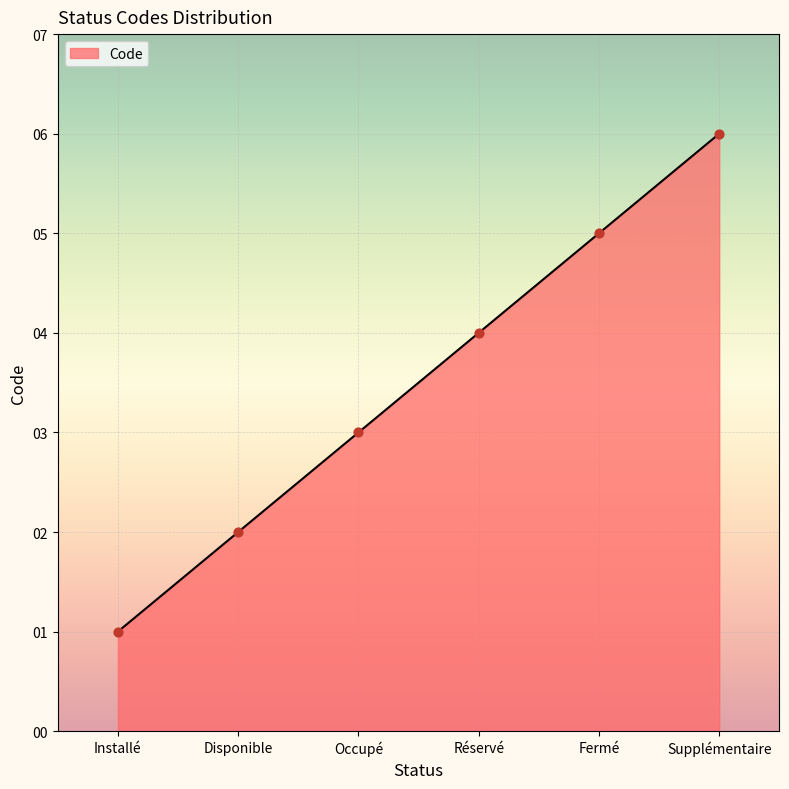

Between Disponible and Occupé, which is larger?

Occupé